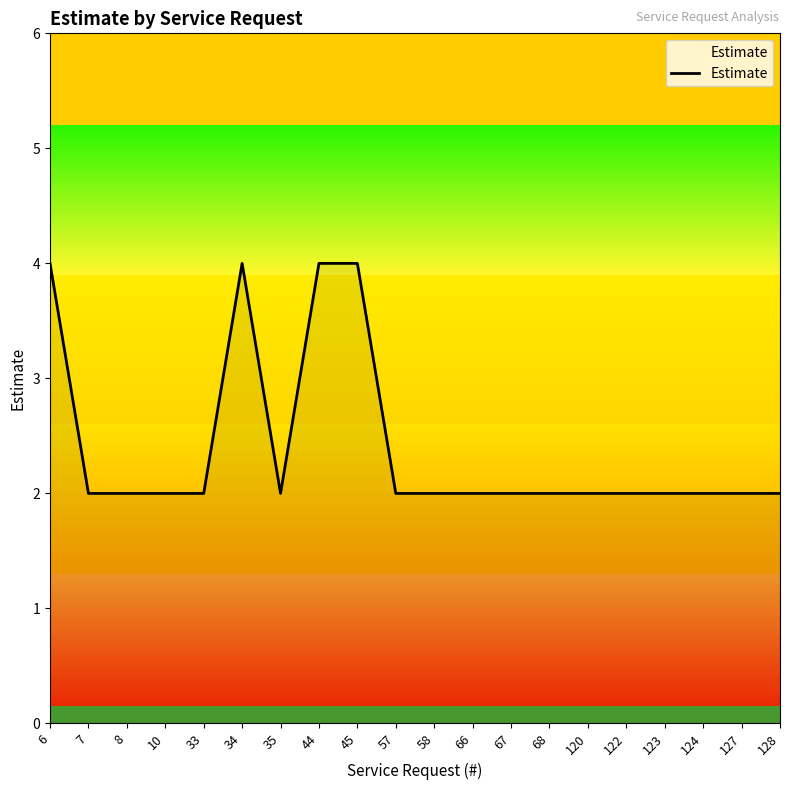

What is the minimum value shown in the chart?

2